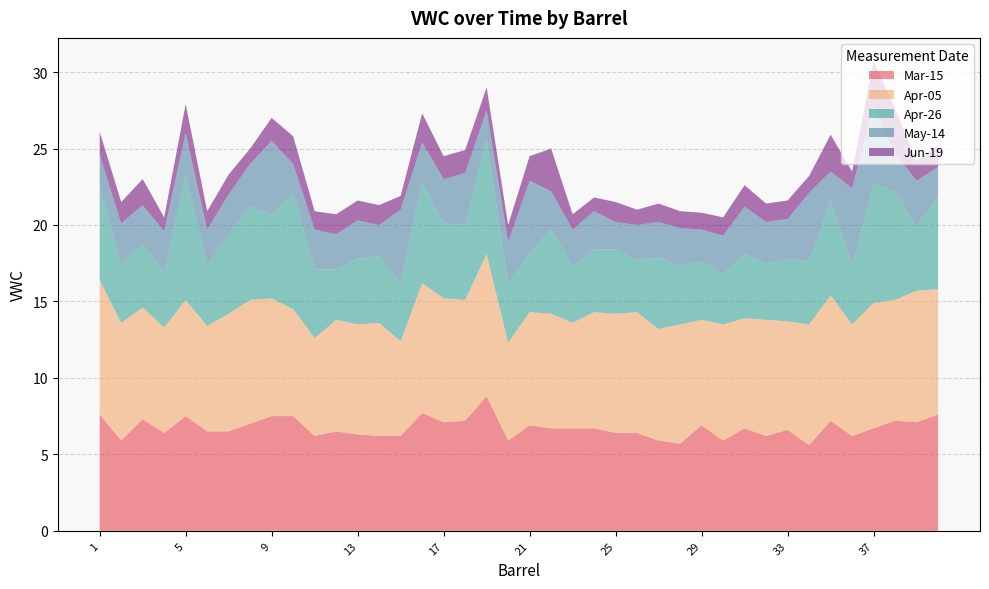

Reading right to left, what are all the values shown in this chart?

Mar-15: 40=7.6	39=7.1	38=7.2	37=6.7	36=6.2	35=7.2	34=5.6	33=6.6	32=6.2	31=6.7	30=5.9	29=6.9	28=5.7	27=5.9	26=6.4	25=6.4	24=6.7	23=6.7	22=6.7	21=6.9	20=5.9	19=8.8	18=7.2	17=7.1	16=7.7	15=6.2	14=6.2	13=6.3	12=6.5	11=6.2	10=7.5	9=7.5	8=7.0	7=6.5	6=6.5	5=7.5	4=6.4	3=7.3	2=5.9	1=7.6
Apr-05: 40=8.2	39=8.6	38=7.9	37=8.2	36=7.3	35=8.2	34=7.9	33=7.1	32=7.6	31=7.2	30=7.6	29=6.9	28=7.8	27=7.3	26=7.9	25=7.8	24=7.6	23=6.9	22=7.5	21=7.4	20=6.4	19=9.3	18=7.9	17=8.1	16=8.5	15=6.2	14=7.4	13=7.2	12=7.3	11=6.4	10=7.0	9=7.7	8=8.1	7=7.7	6=6.9	5=7.6	4=6.9	3=7.3	2=7.7	1=8.8
Apr-26: 40=6.1	39=4.2	38=7.1	37=7.8	36=3.8	35=6.2	34=4.1	33=4.1	32=3.7	31=4.2	30=3.3	29=3.8	28=3.8	27=4.7	26=3.4	25=4.2	24=4.1	23=3.7	22=5.5	21=3.9	20=3.8	19=7.5	18=4.9	17=4.9	16=6.6	15=3.7	14=4.4	13=4.3	12=3.3	11=4.5	10=7.6	9=5.5	8=6.1	7=5.2	6=3.9	5=8.1	4=3.6	3=4.1	2=3.9	1=6.0
May-14: 40=1.9	39=3.0	38=2.5	37=5.1	36=5.1	35=1.9	34=4.5	33=2.6	32=2.7	31=3.1	30=2.5	29=2.1	28=2.5	27=2.3	26=2.3	25=1.8	24=2.5	23=2.4	22=2.5	21=4.7	20=2.8	19=1.9	18=3.4	17=2.9	16=2.6	15=4.9	14=2.0	13=2.5	12=2.3	11=2.6	10=1.9	9=4.8	8=2.8	7=2.6	6=2.4	5=2.8	4=2.7	3=2.6	2=2.6	1=2.2
Jun-19: 40=1.4	39=1.3	38=2.9	37=2.9	36=1.1	35=2.4	34=1.1	33=1.2	32=1.2	31=1.4	30=1.2	29=1.1	28=1.1	27=1.2	26=1.0	25=1.3	24=0.9	23=1.0	22=2.8	21=1.6	20=1.1	19=1.5	18=1.5	17=1.5	16=1.9	15=0.9	14=1.3	13=1.3	12=1.3	11=1.2	10=1.8	9=1.5	8=1.0	7=1.3	6=1.2	5=1.9	4=0.9	3=1.7	2=1.4	1=1.5